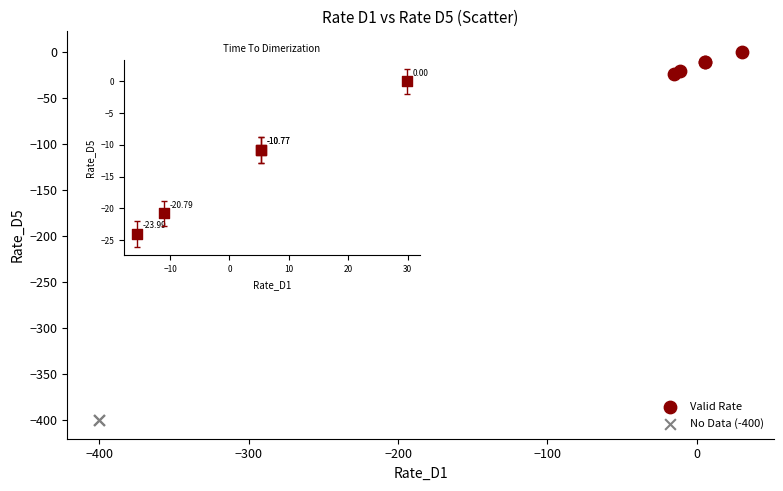

Which series reaches the maximum Y coordinate?

Valid Rate